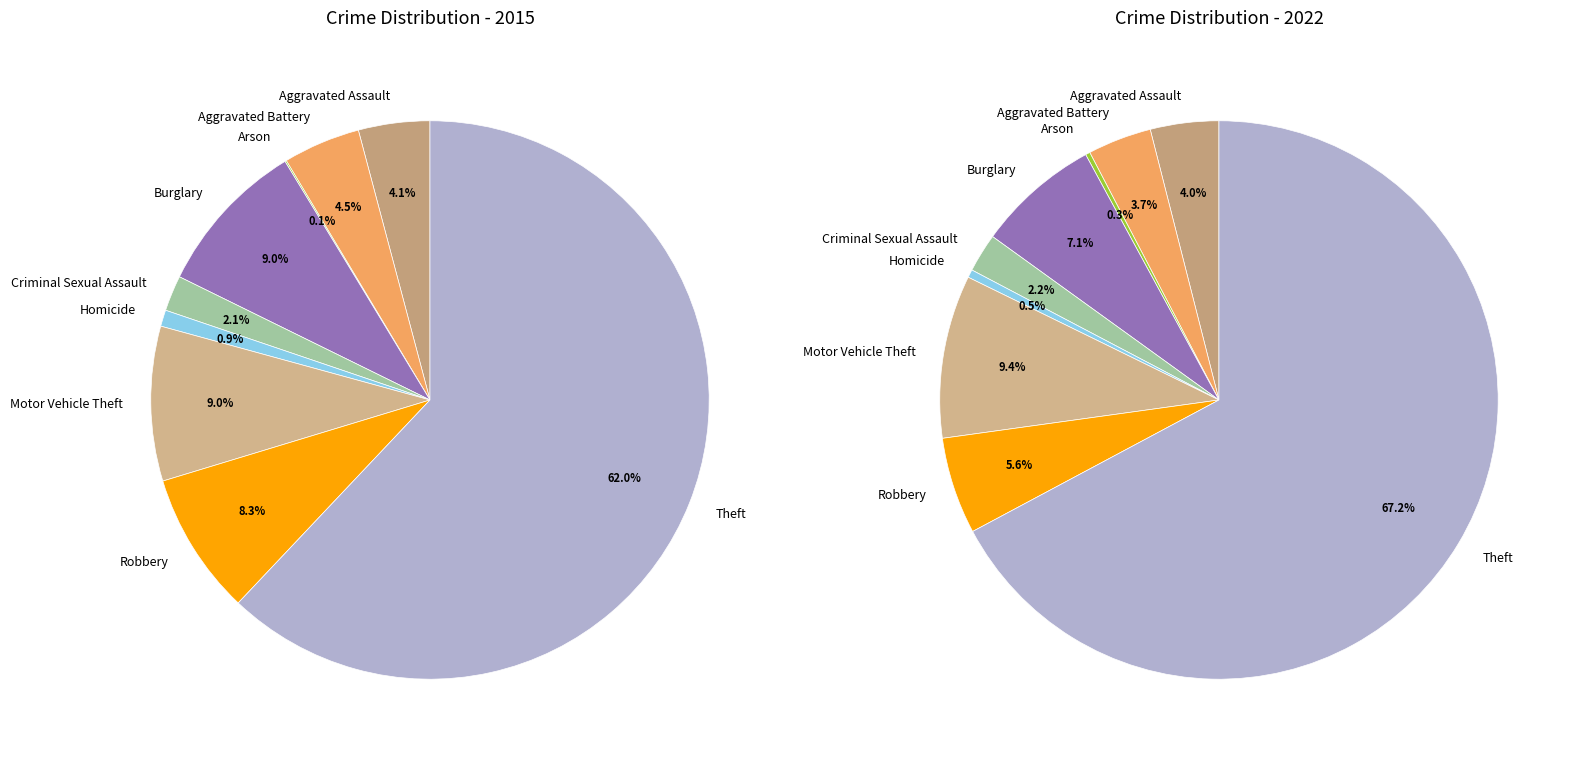

Which slice is the largest?

Theft